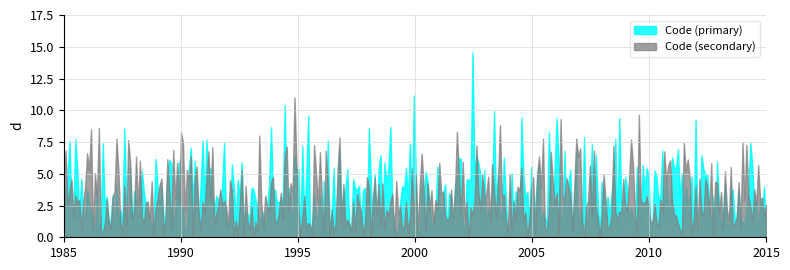

Which series has the widest spread of values?

Code (primary)